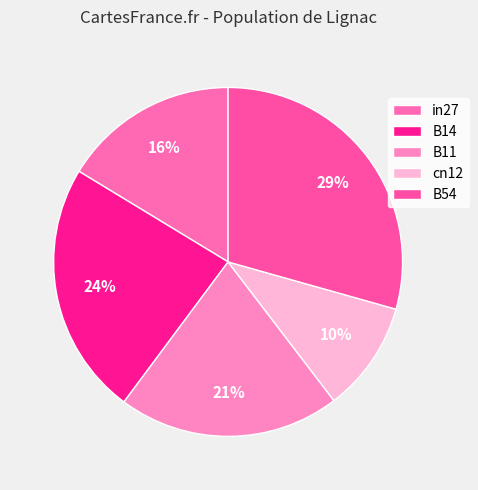

Between B11 and B14, which is larger?

B14